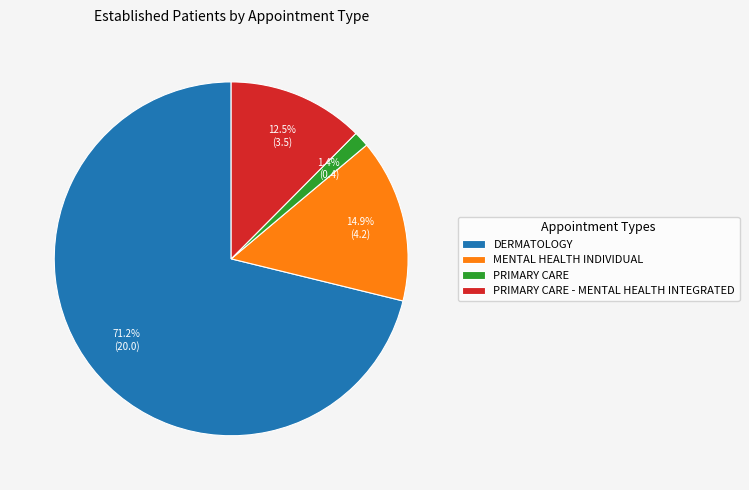

Approximately how many times larger is the value at PRIMARY CARE - MENTAL HEALTH INTEGRATED compared to MENTAL HEALTH INDIVIDUAL?

0.8